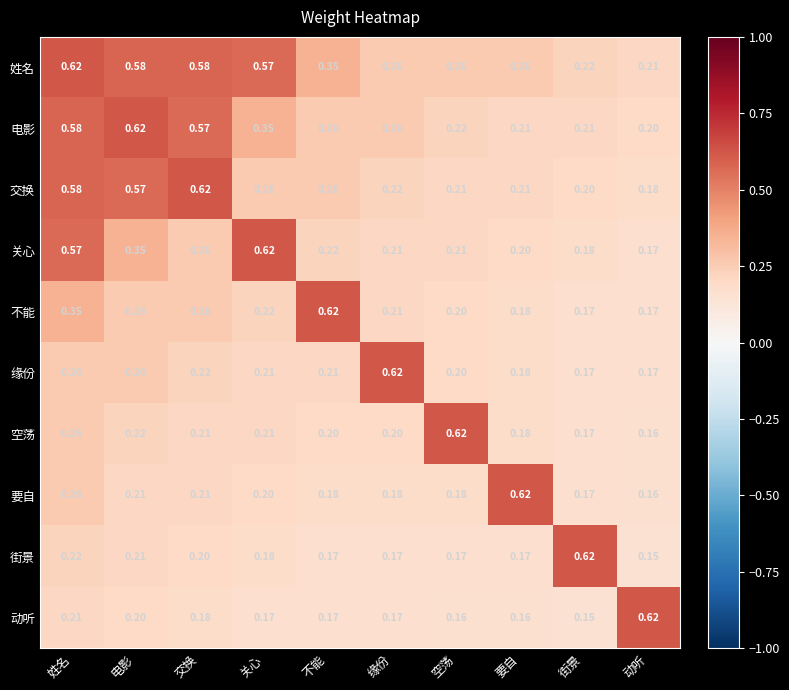

Which category has the highest value in the 不能 series?

不能